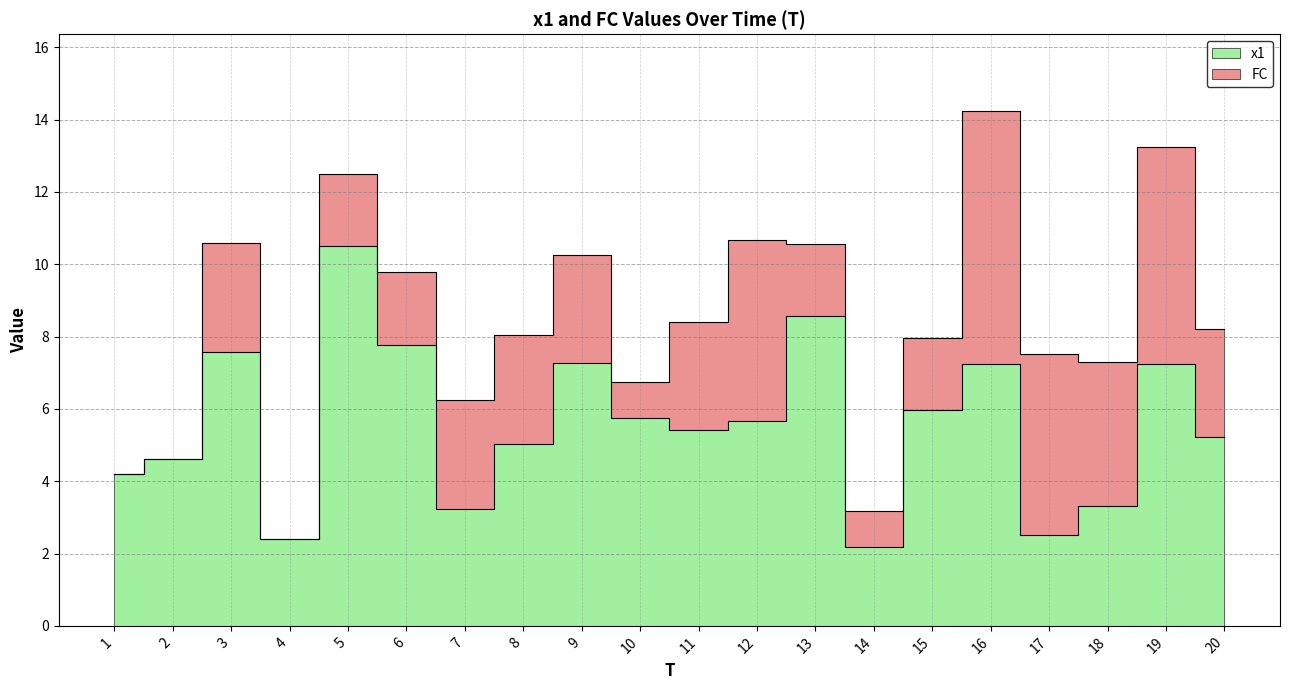

What is the sum of all values?

111.6